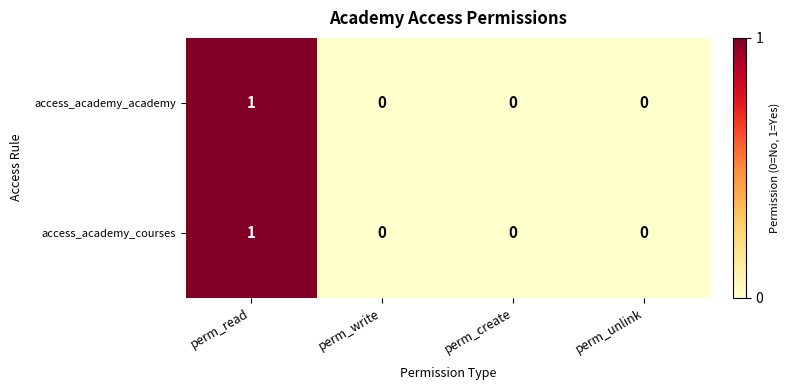

True or false: access_academy_academy has a value of 0 at perm_create.

True